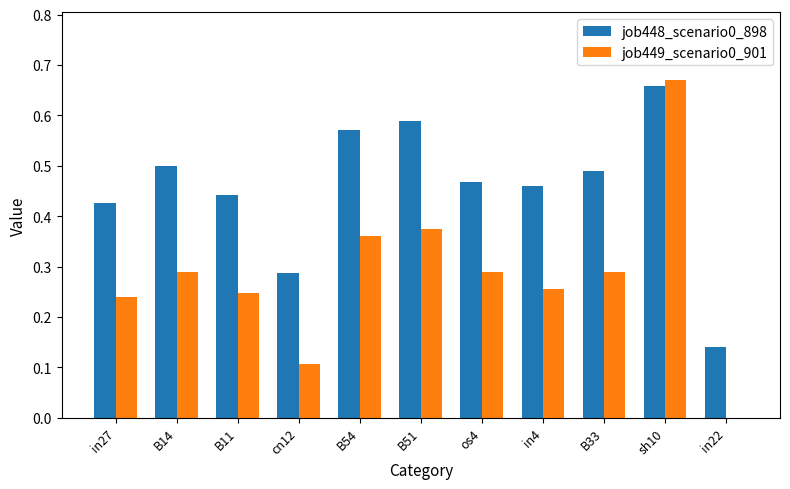

True or false: job448_scenario0_898 has a value of 0.7 at B11.

False